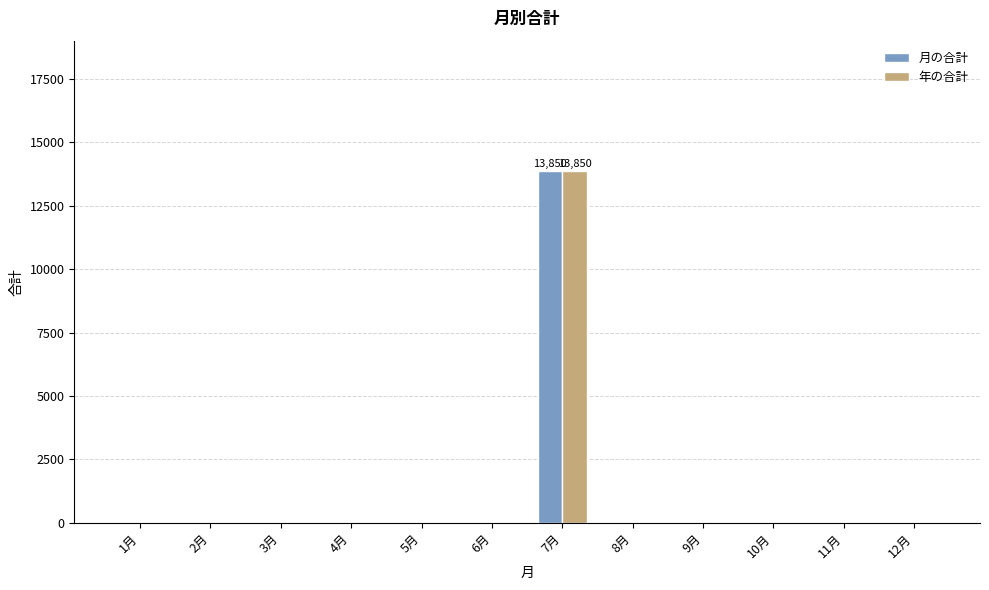

What is the sum of the 年の合計 values at 8月 and 7月?

13850